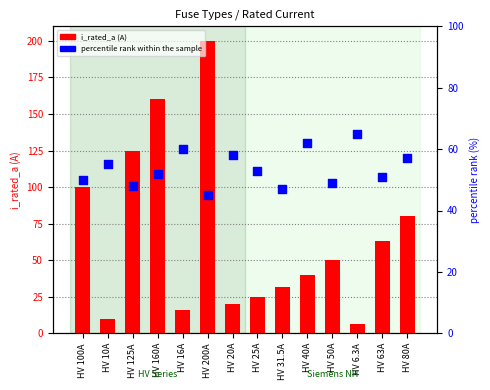

Which series has the largest total across all categories?

i_rated_a